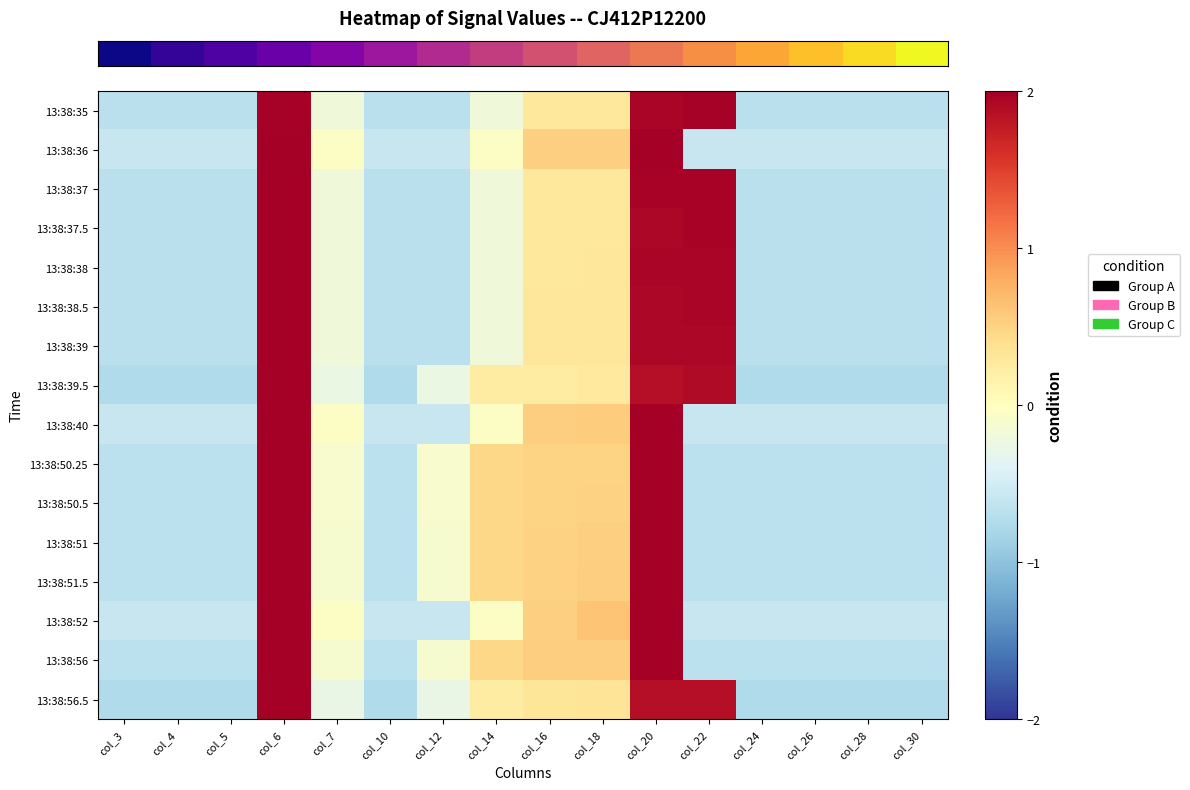

What is the minimum value shown in the chart?

-0.8